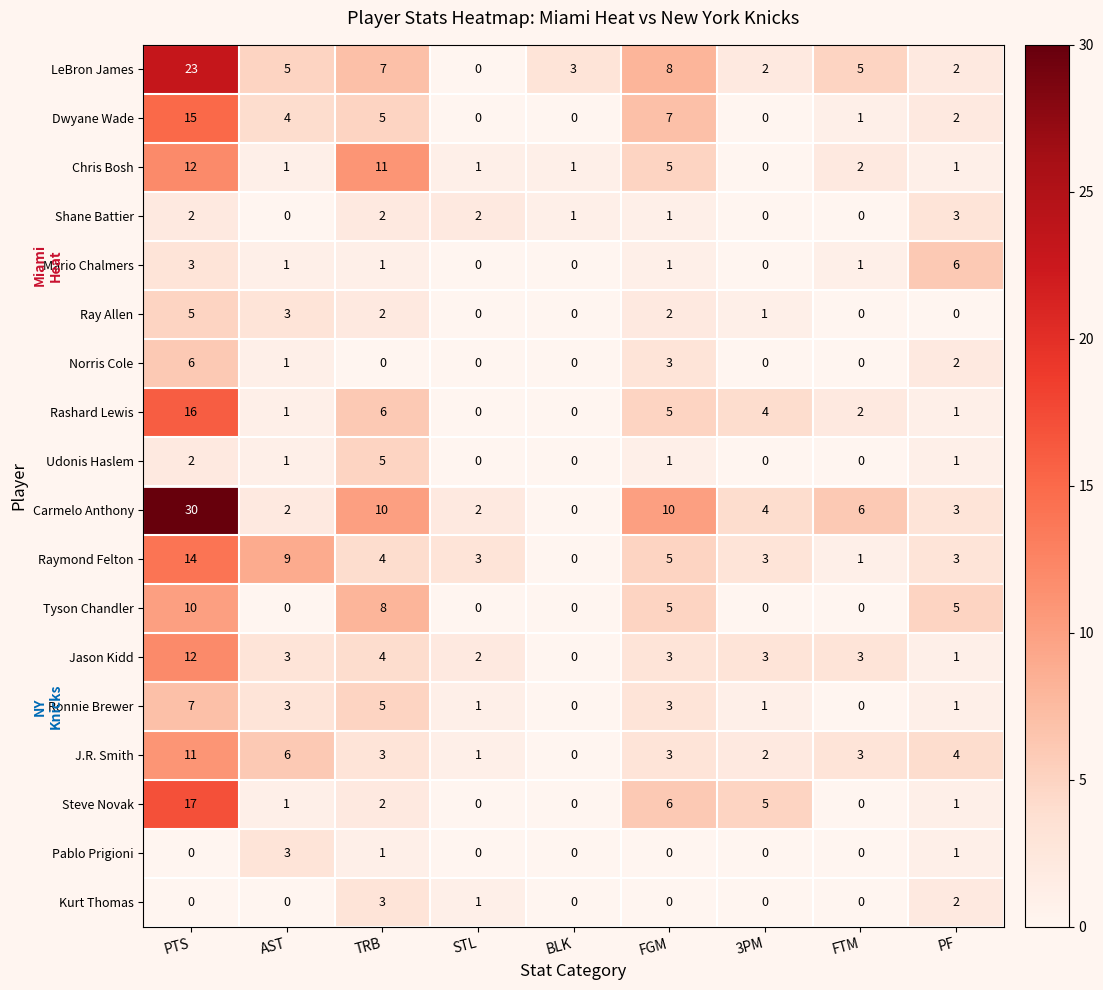

At how many categories does at least one series exceed 8?

4